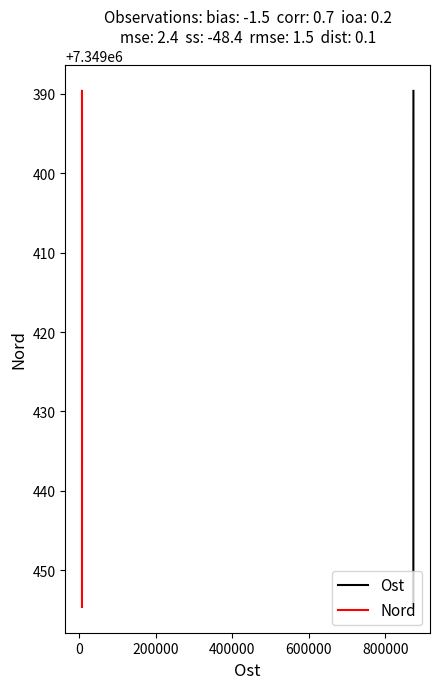

How many values in the Ost series exceed 7349407?

2